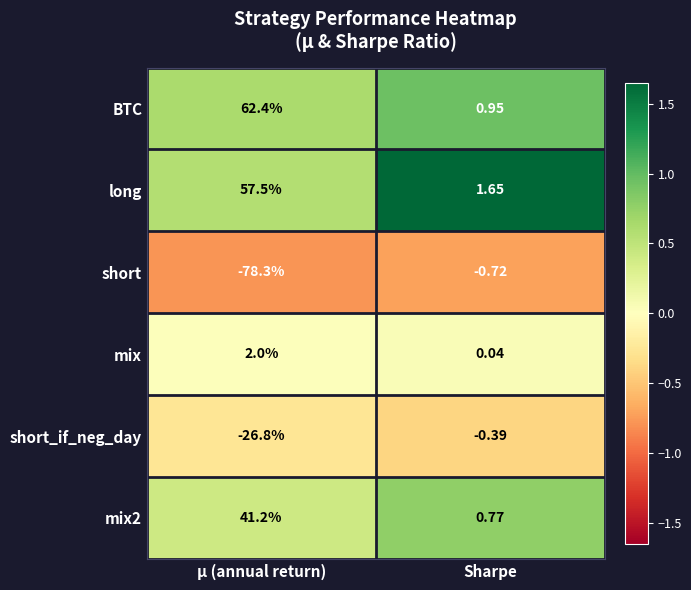

At which category is the sum across all series the highest?

μ (annual return)